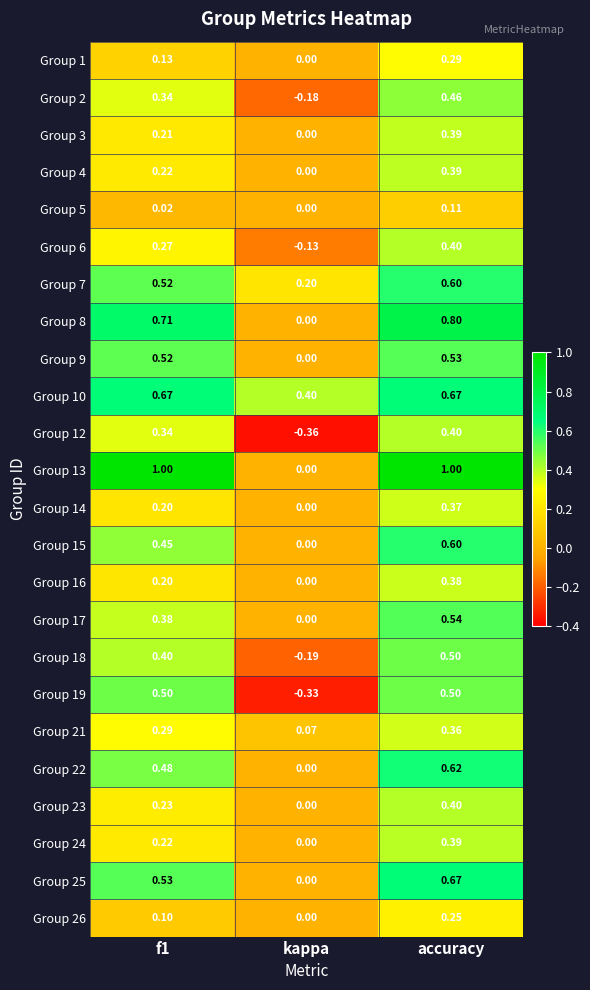

Which series has the largest range (max minus min)?

Group 13